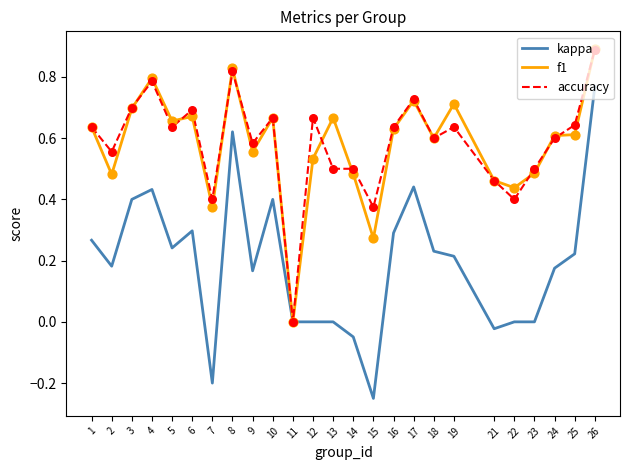

Is the value of kappa at 26 greater than the value of f1 at 4?

No